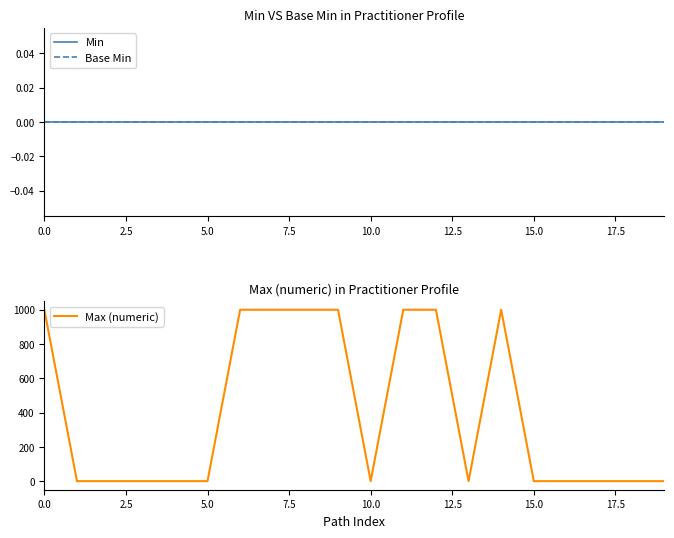

How many values in the Max (numeric) series exceed 1?

8